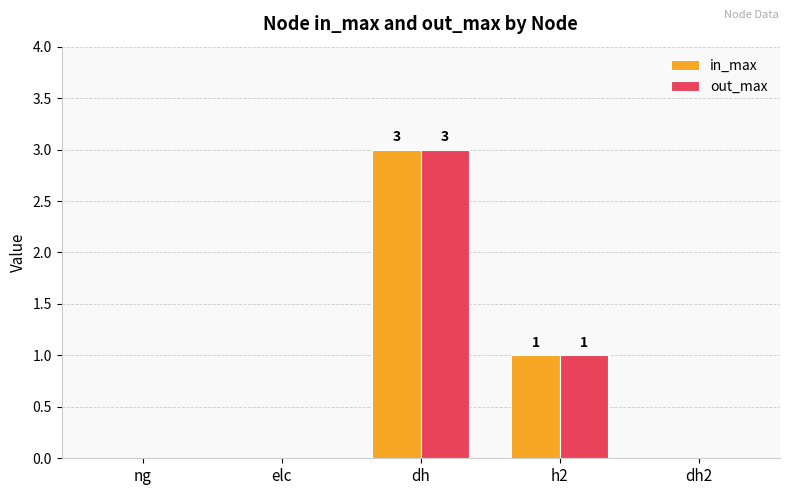

What is the total value across all series at dh?

6